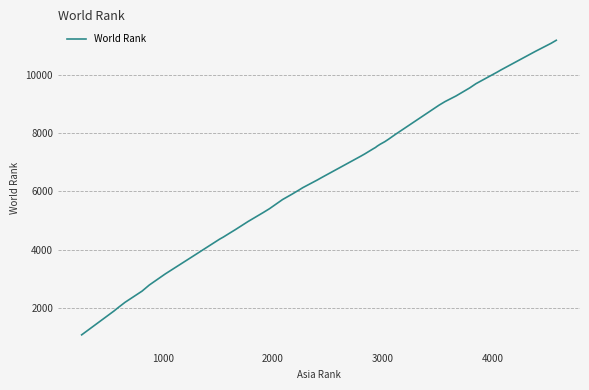

Reading left to right, transcribe all the data shown in this chart.

1073	1893	1997	2189	2573	2782	3162	3727	4355	4429	4579	4673	4960	5265	5399	5713	5897	6050	6120	6381	6474	7200	7277	7451	7499	7545	7608	7698	7785	7949	8950	9072	9265	9542	9687	10083	10155	10791	11072	11175